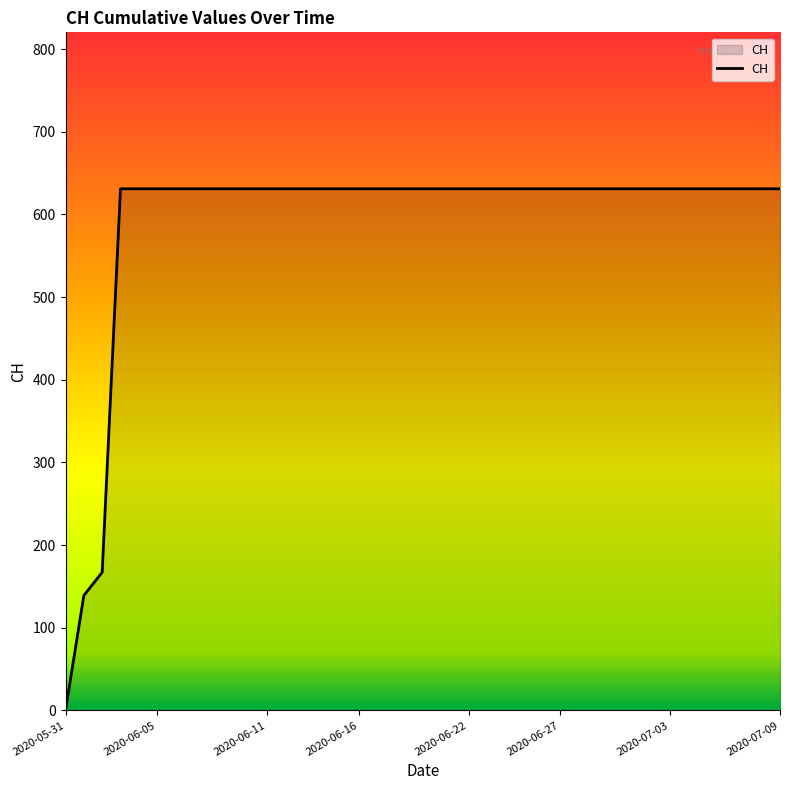

What is the difference between the maximum and minimum values?

631